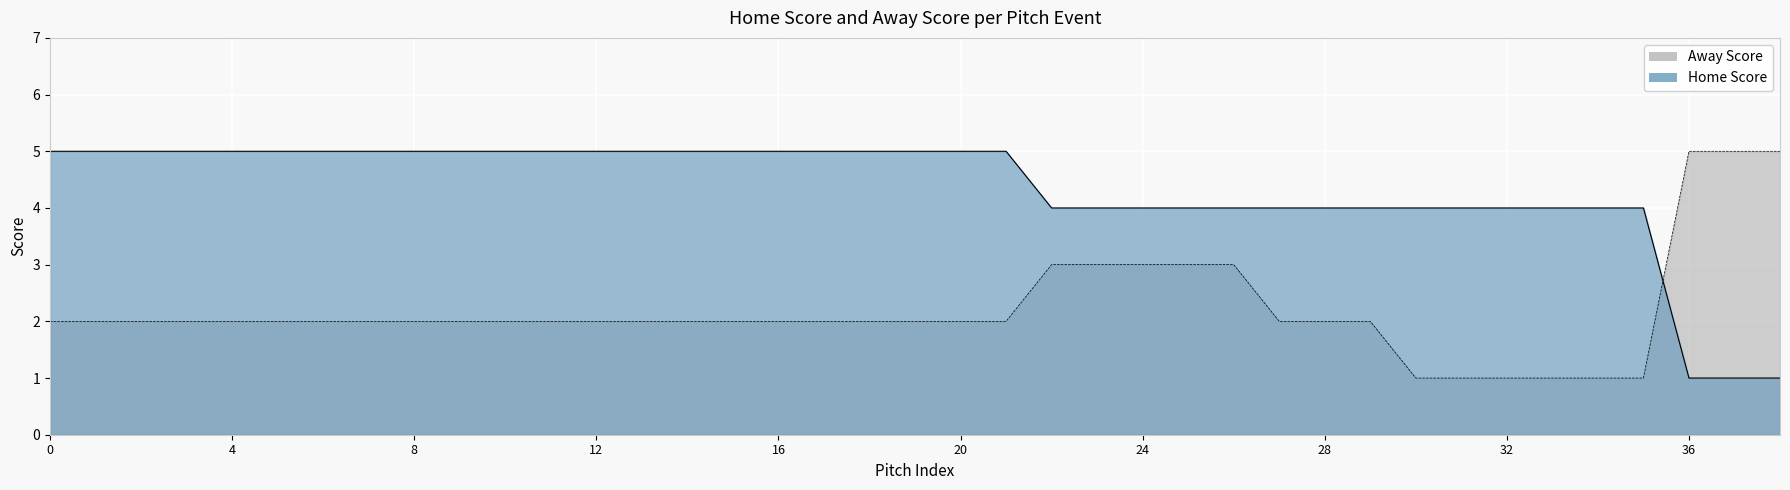

Count the away_score values in the range 2 to 3.

30